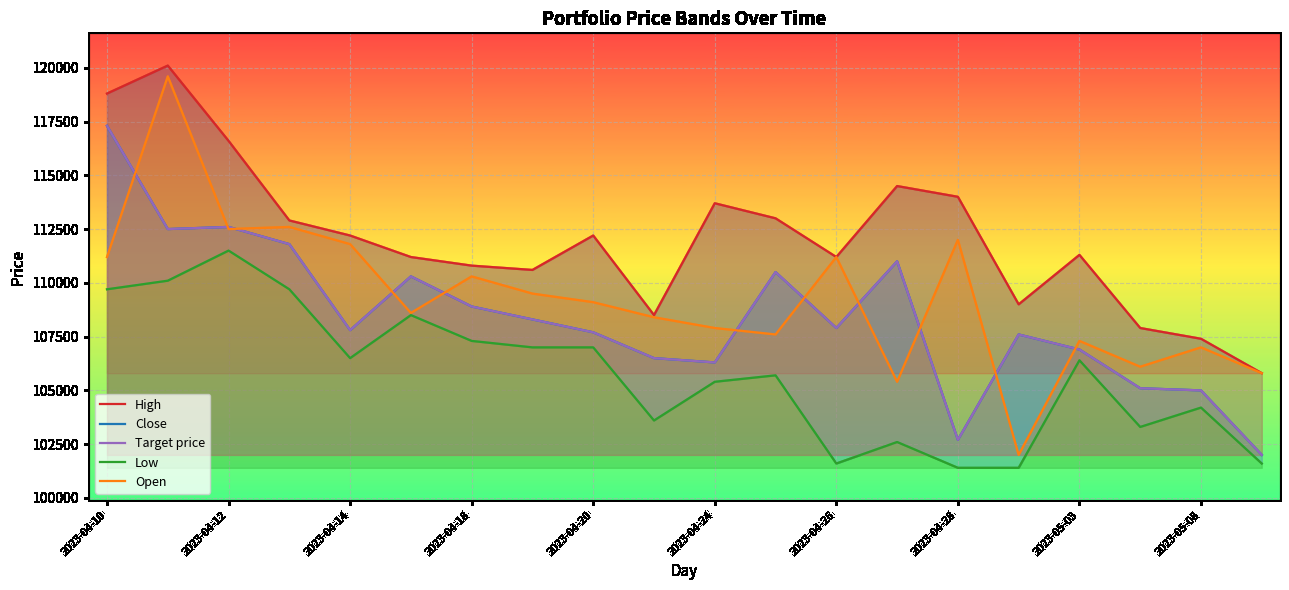

What is the difference between the maximum and second lowest values in the Close series?

14600